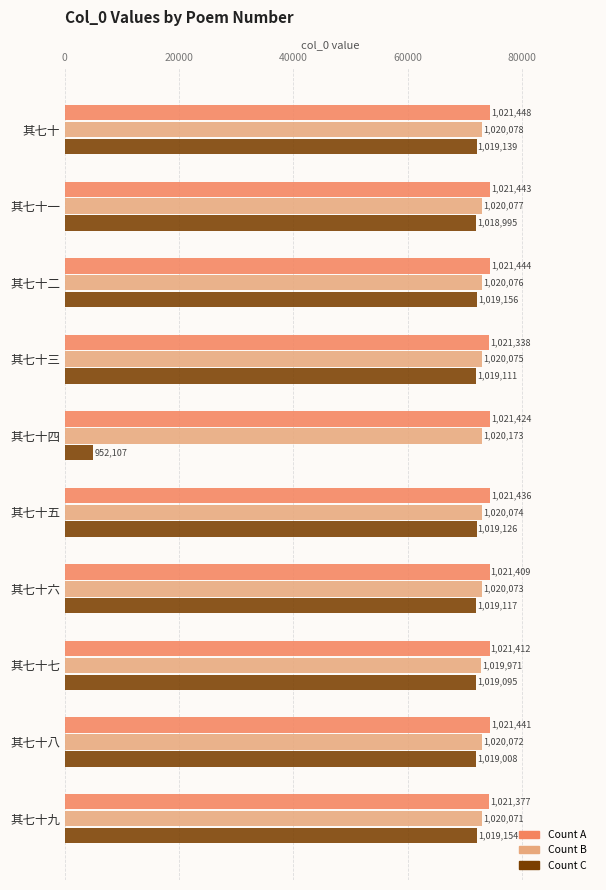

At how many categories does at least one series exceed 17272?

10